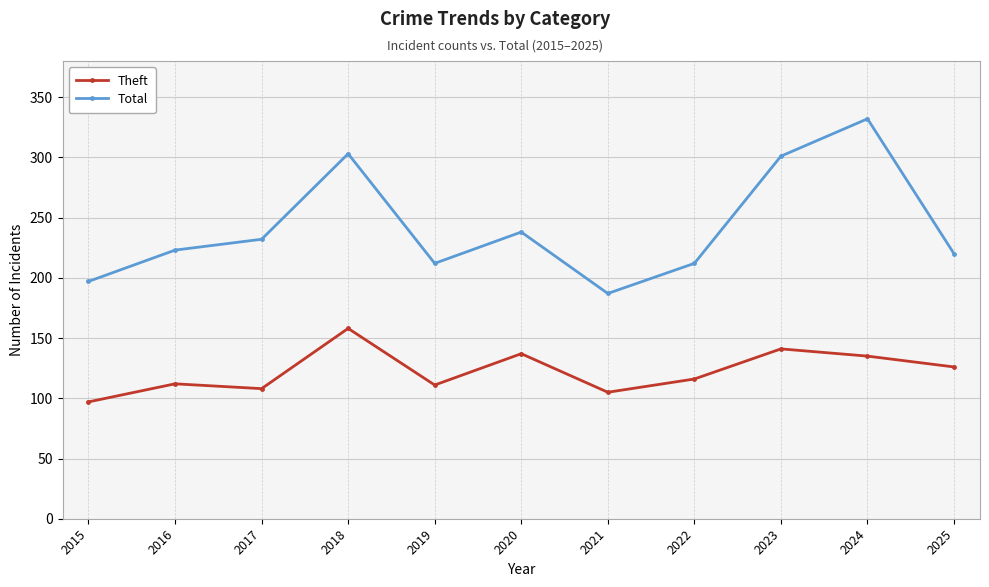

Is the value of Total at 2021 greater than the value of Theft at 2016?

Yes